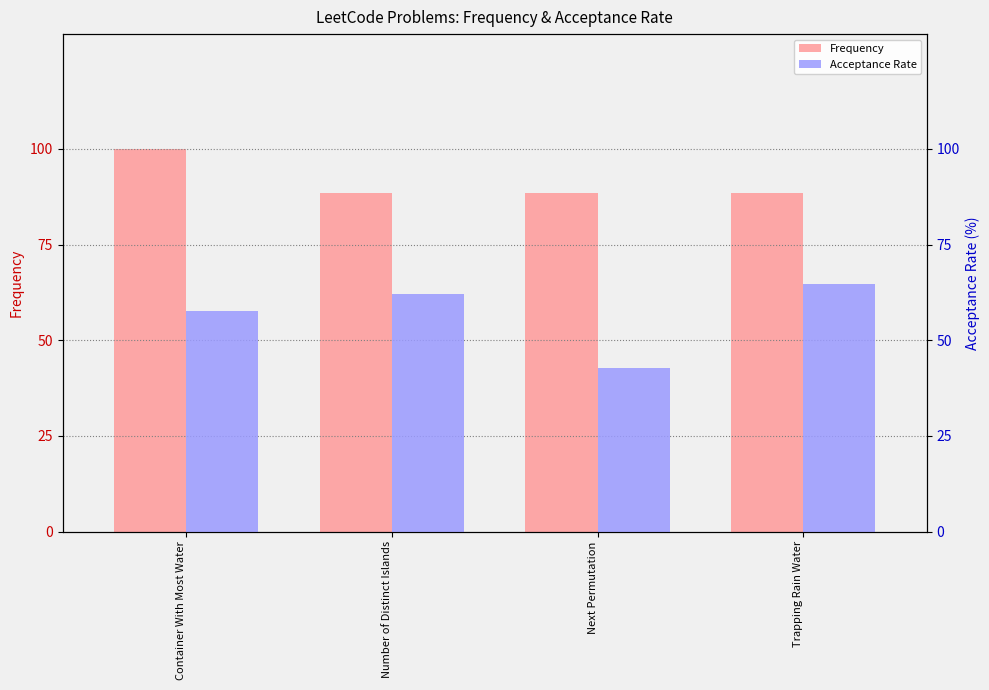

What is the approximate value of Frequency at Next Permutation?

88.4